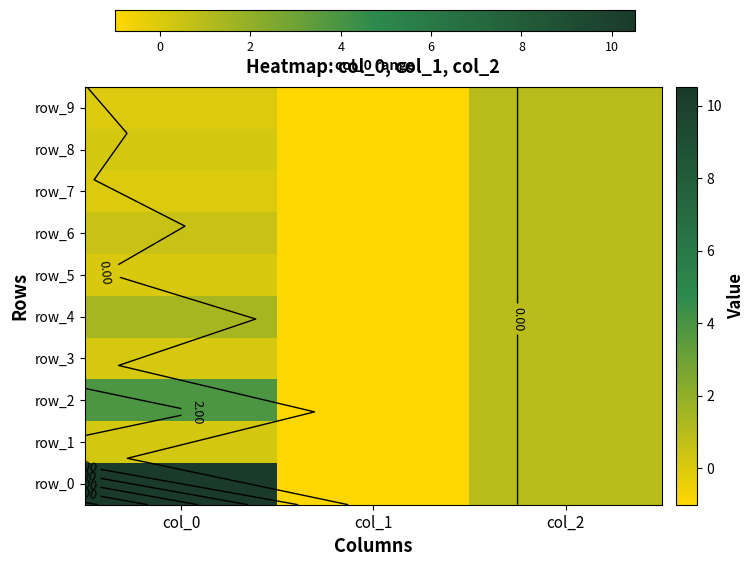

How many negative values does the row_2 series have?

1